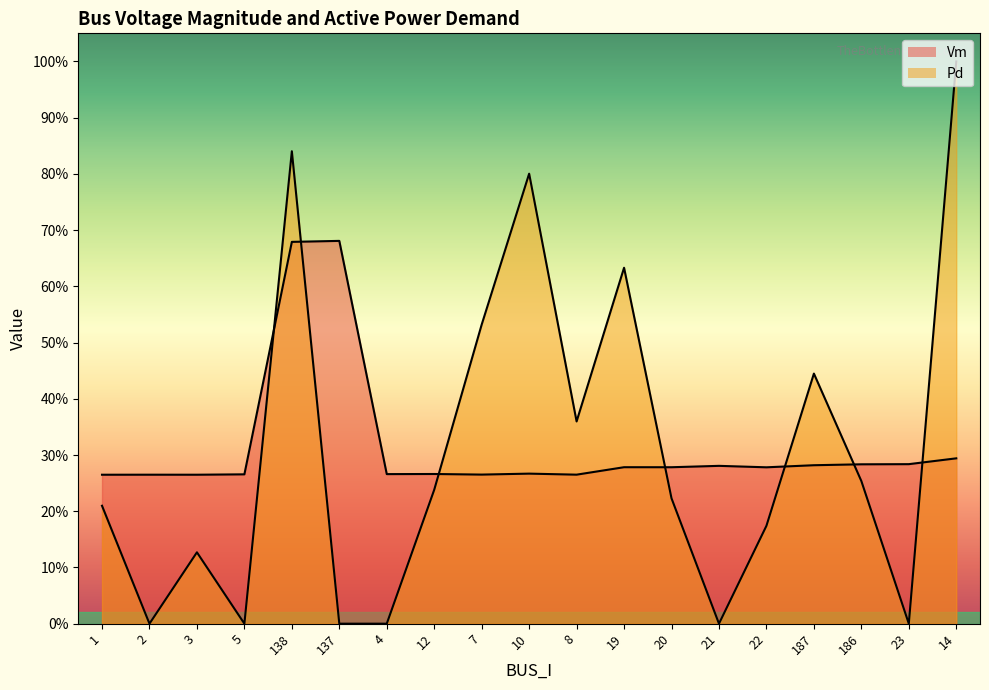

Where do Vm and Pd first cross each other?

5 and 138